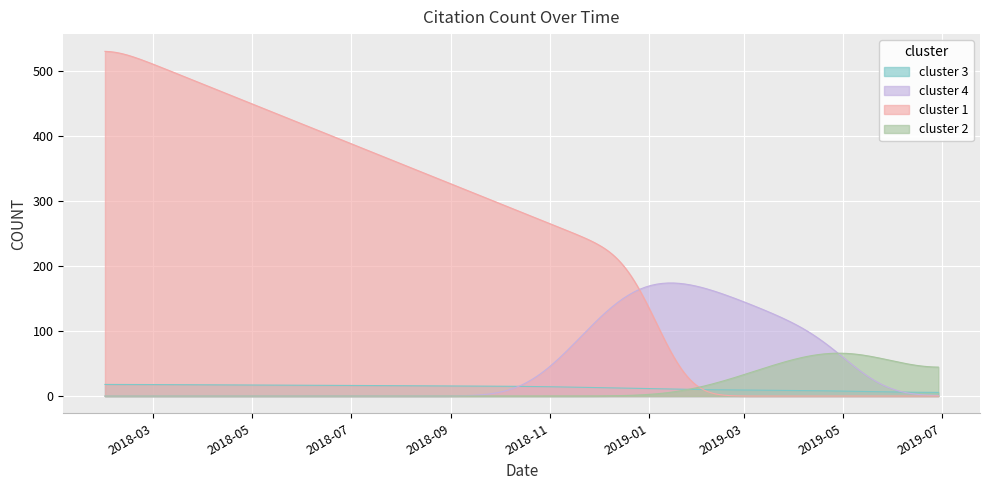

How many lines are shown in the chart?

4